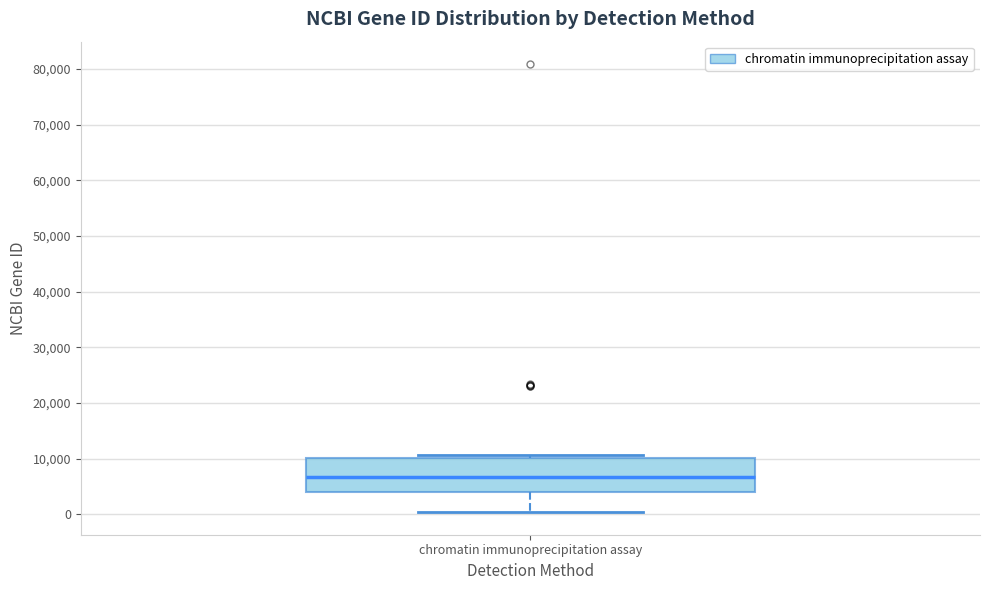

Read this box plot against the y-axis: the position of the median line, the range covered by the box, and the ends of both whiskers. The values are not printed on the chart, so give them approximately, as read against the axis.

median 7000, box 4000 to 10000, whiskers 0 to 11000